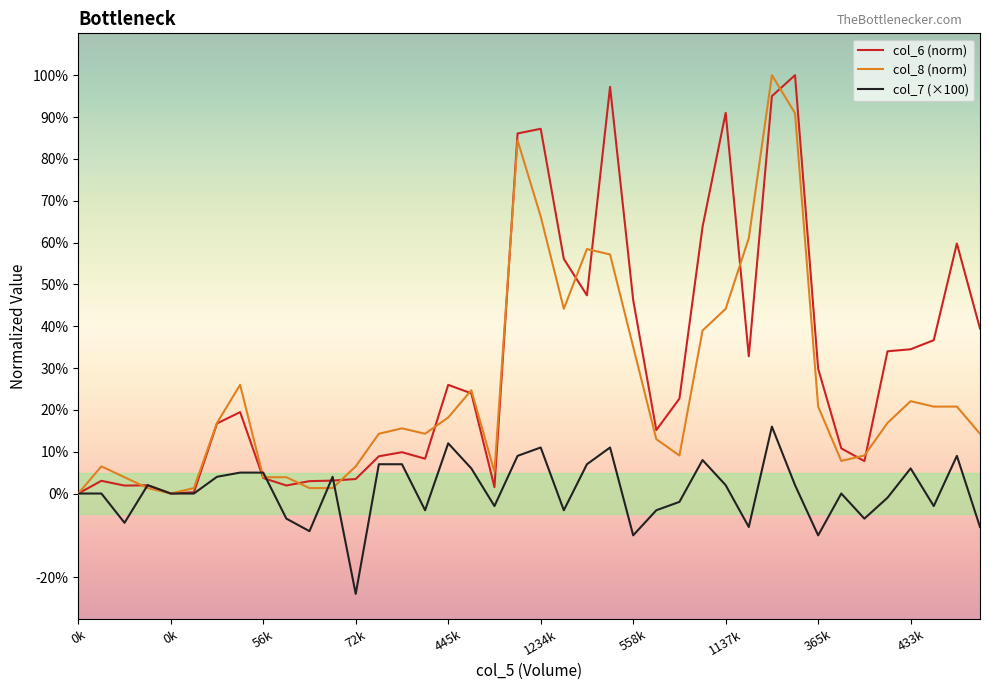

What is the maximum value shown in the chart?

100.0